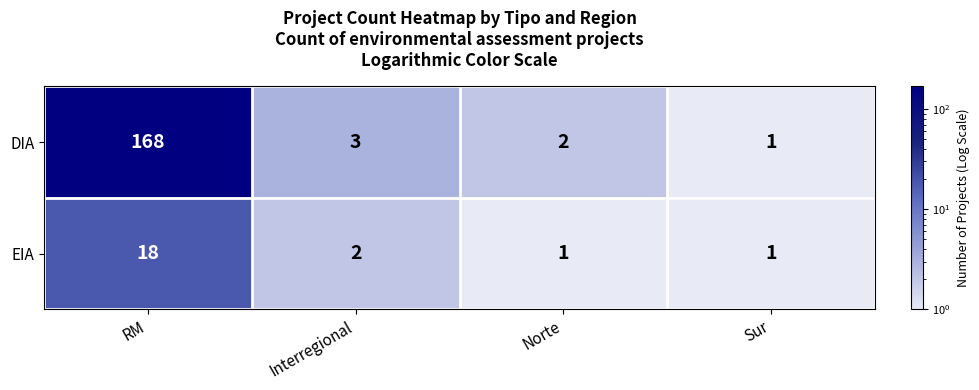

Count the number of categories in the chart.

4